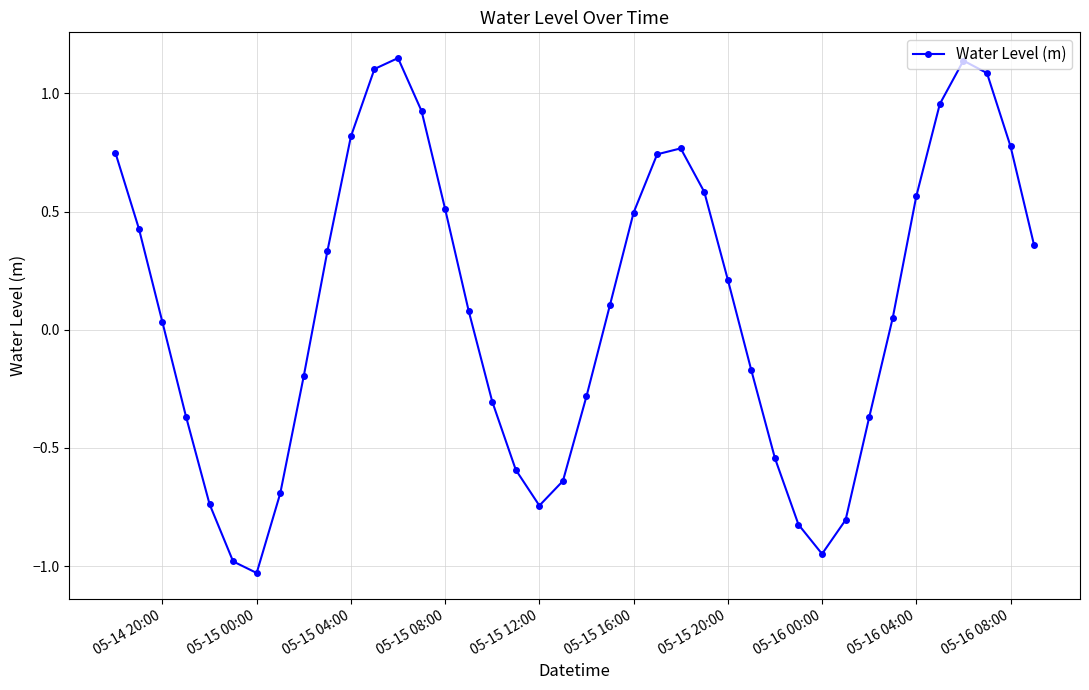

What is the difference between the second highest and second lowest values?

2.1